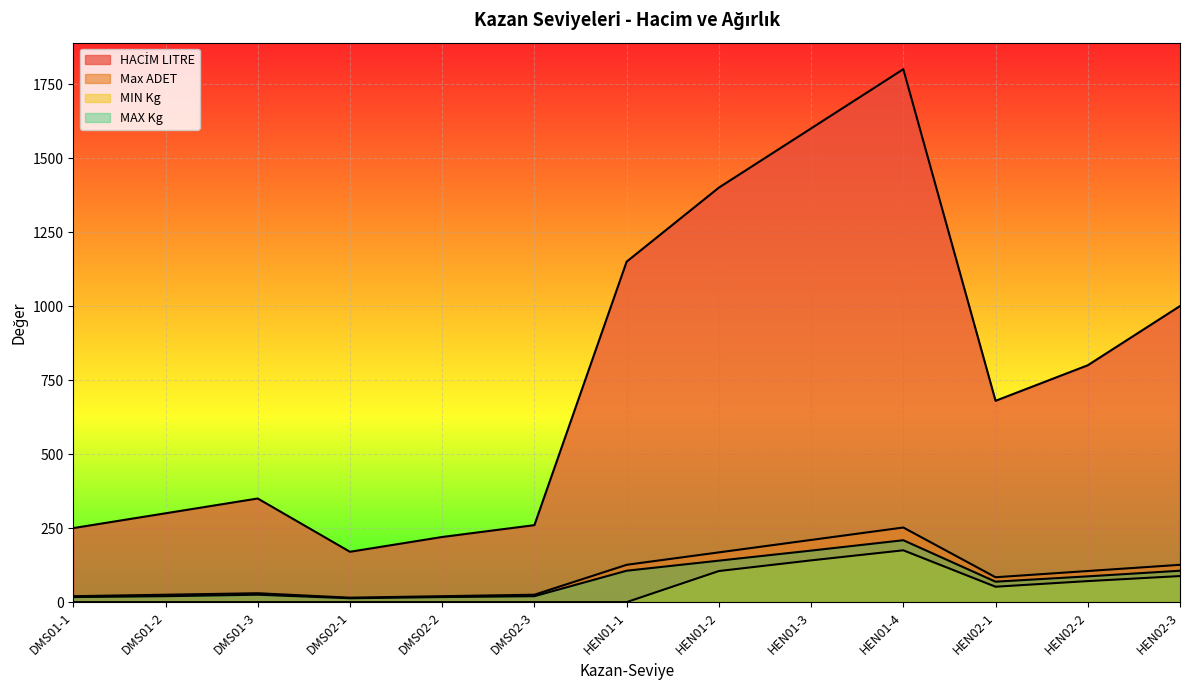

What is the difference between the maximum and minimum values in the Max ADET series?

237